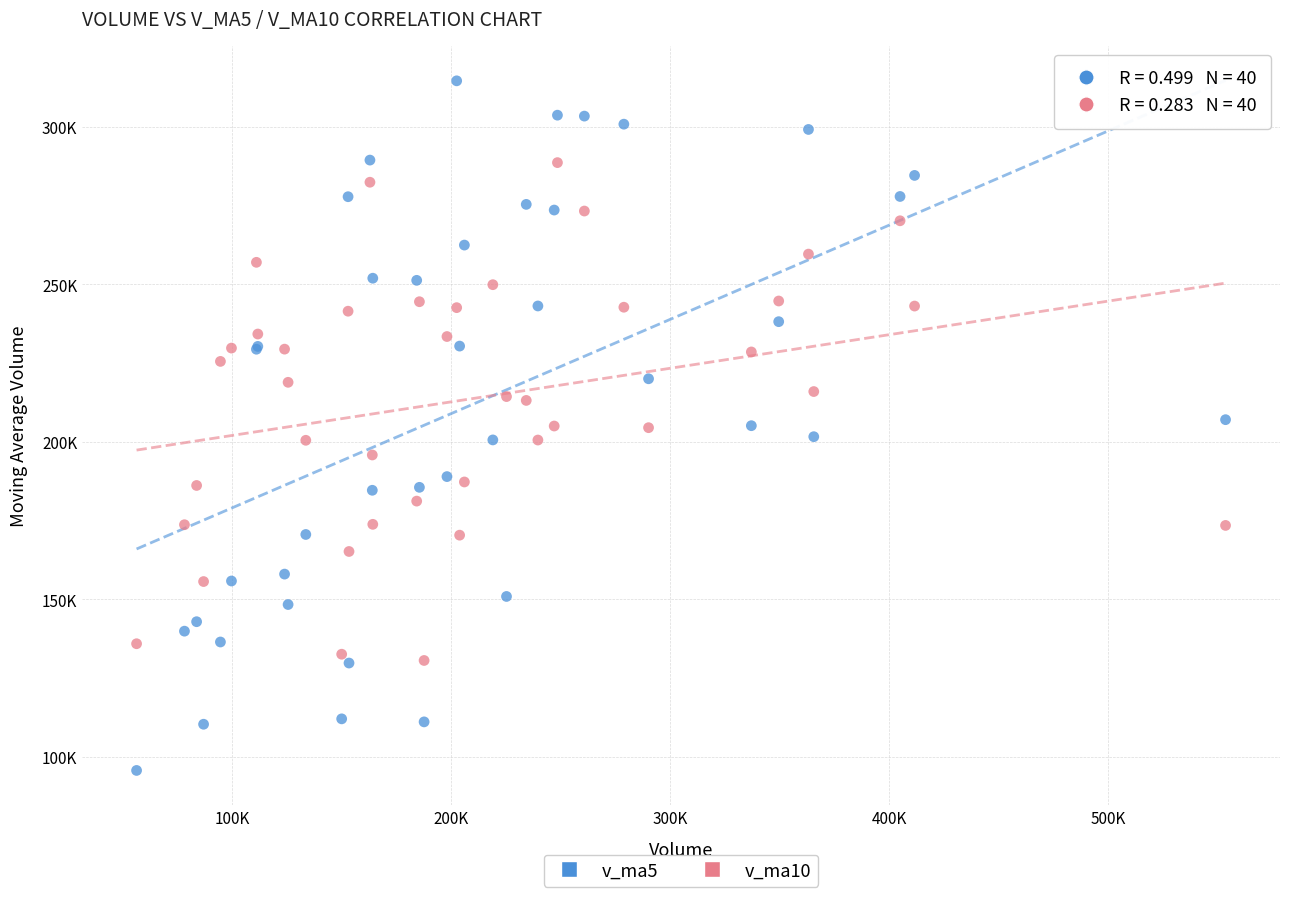

What are all the series names shown in the legend?

v_ma5, v_ma10